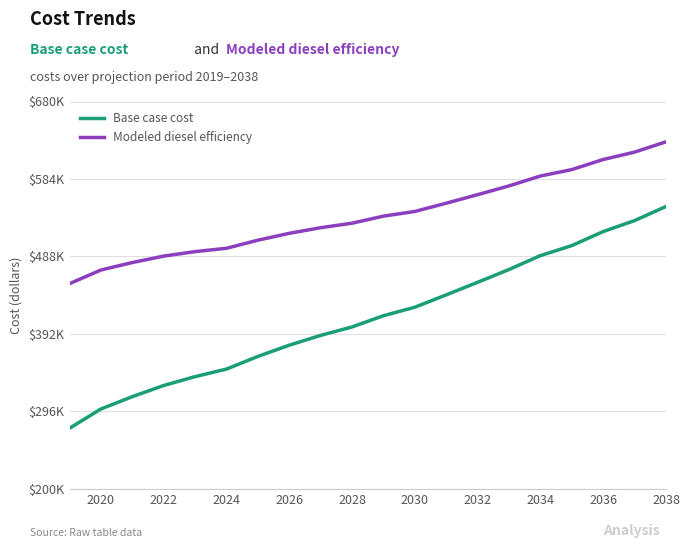

True or false: Base case cost and Modeled diesel efficiency intersect in this chart.

False